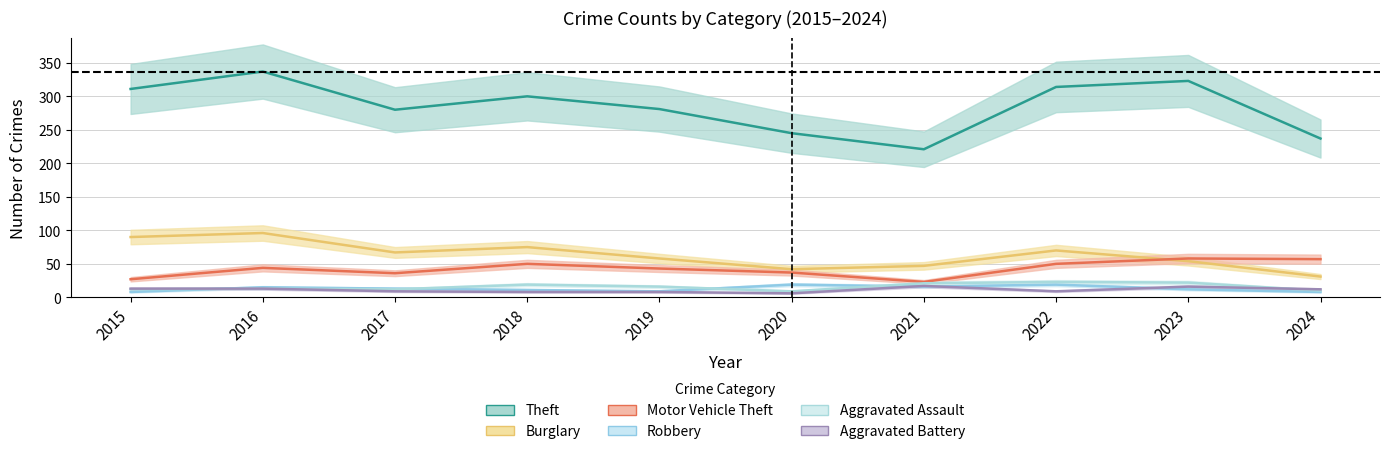

What is the greatest value displayed?

337